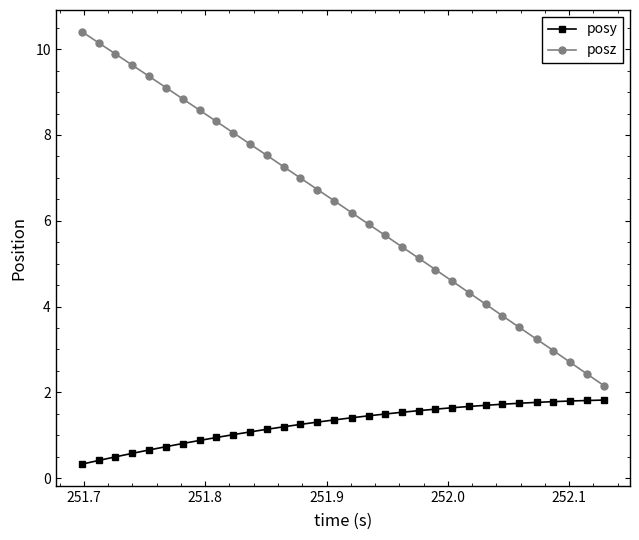

What is the greatest value displayed?

10.4